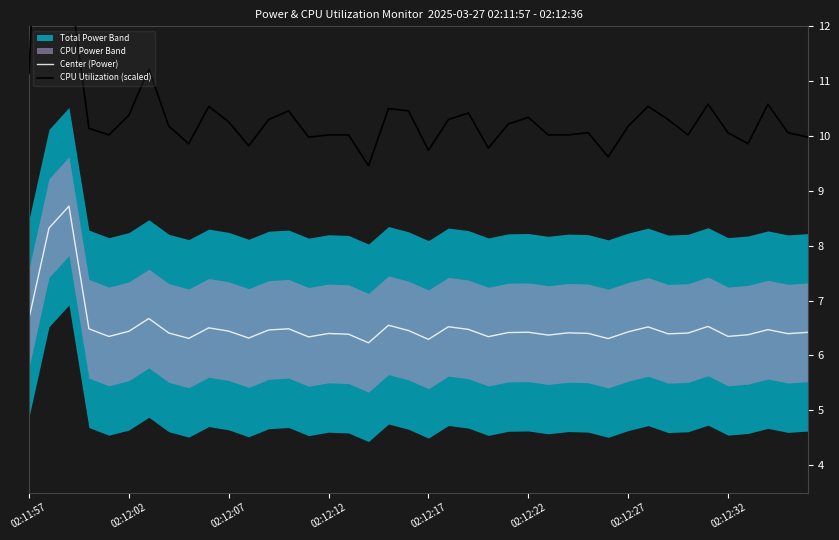

What is the sum of all CPU Utilization (scaled) values?

419.6